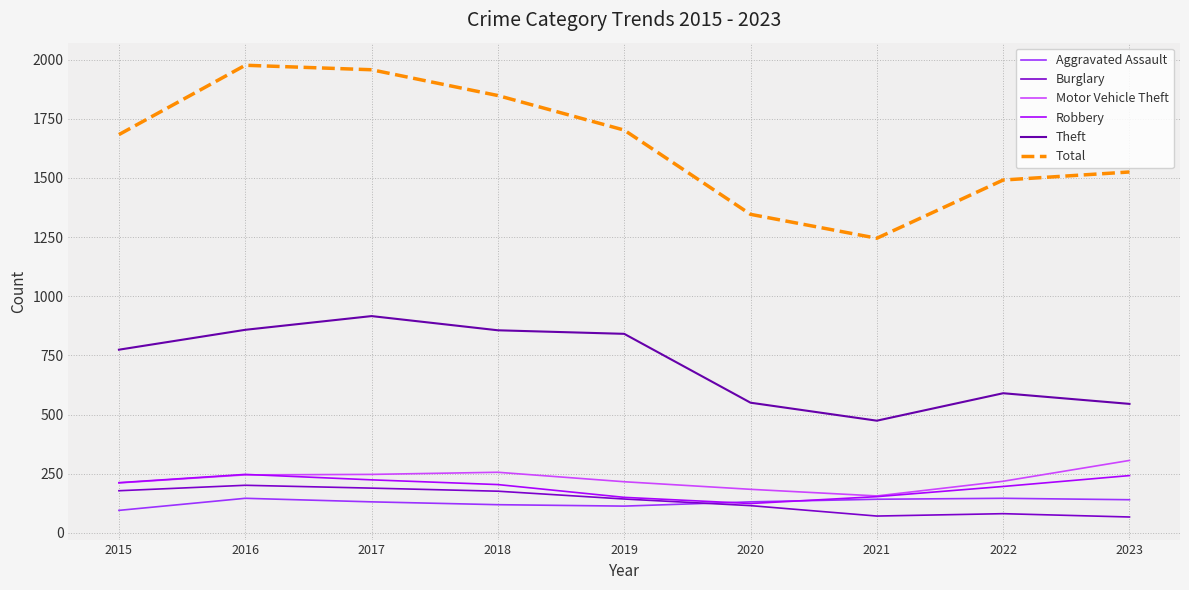

What is the sum of all Motor Vehicle Theft values?

2039